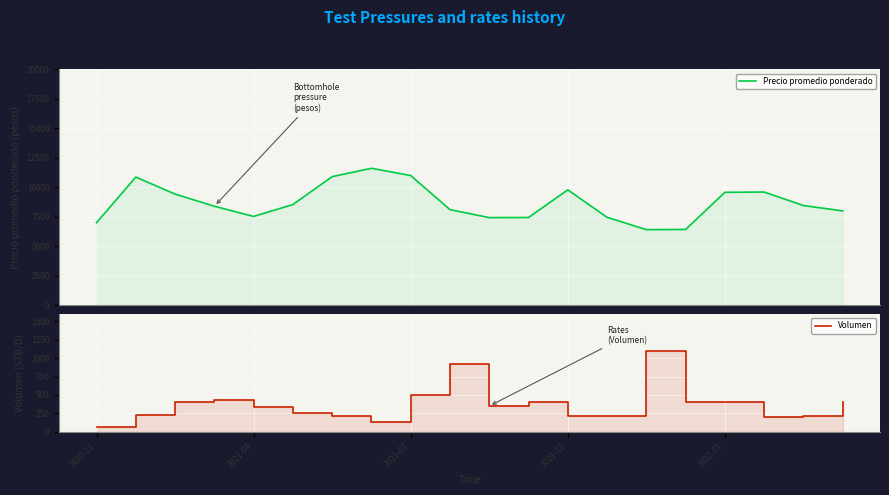

The value of Volumen at 19 is 400. True or false?

True